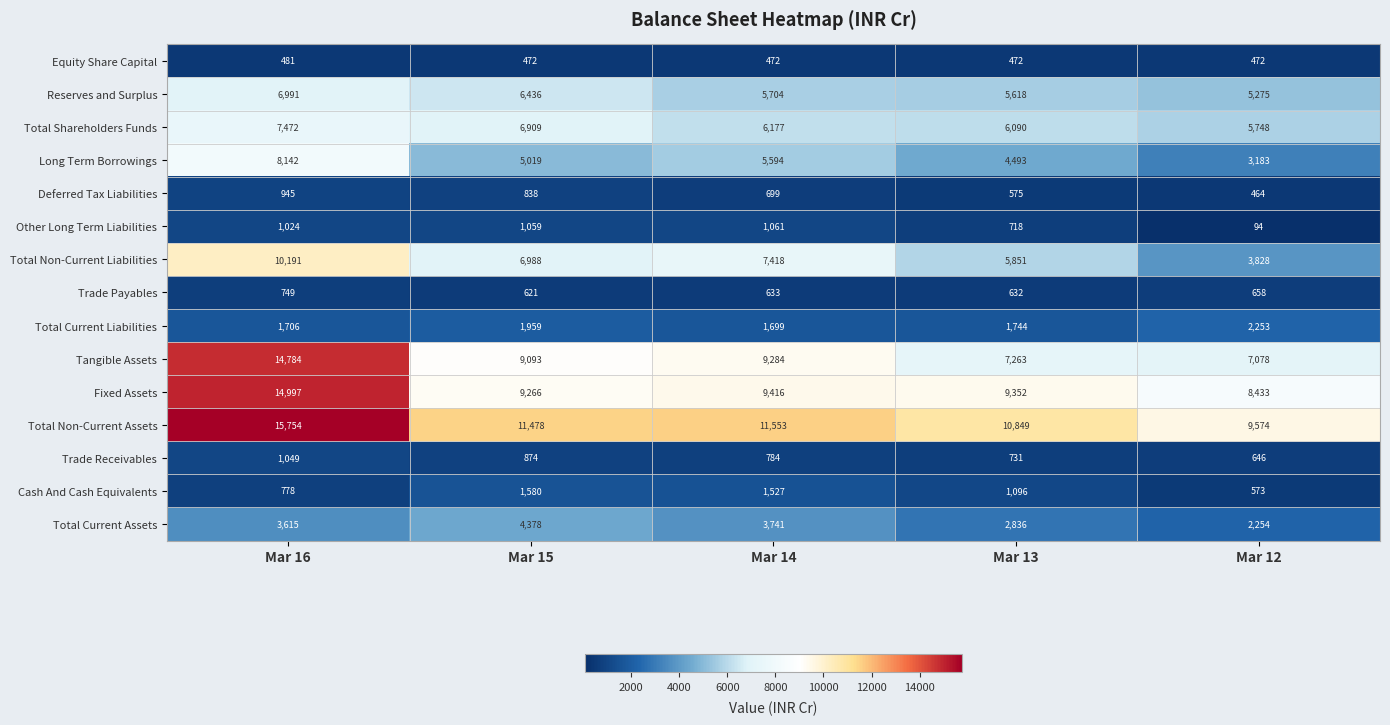

Is it true that Deferred Tax Liabilities equals 366 at Mar 13?

False